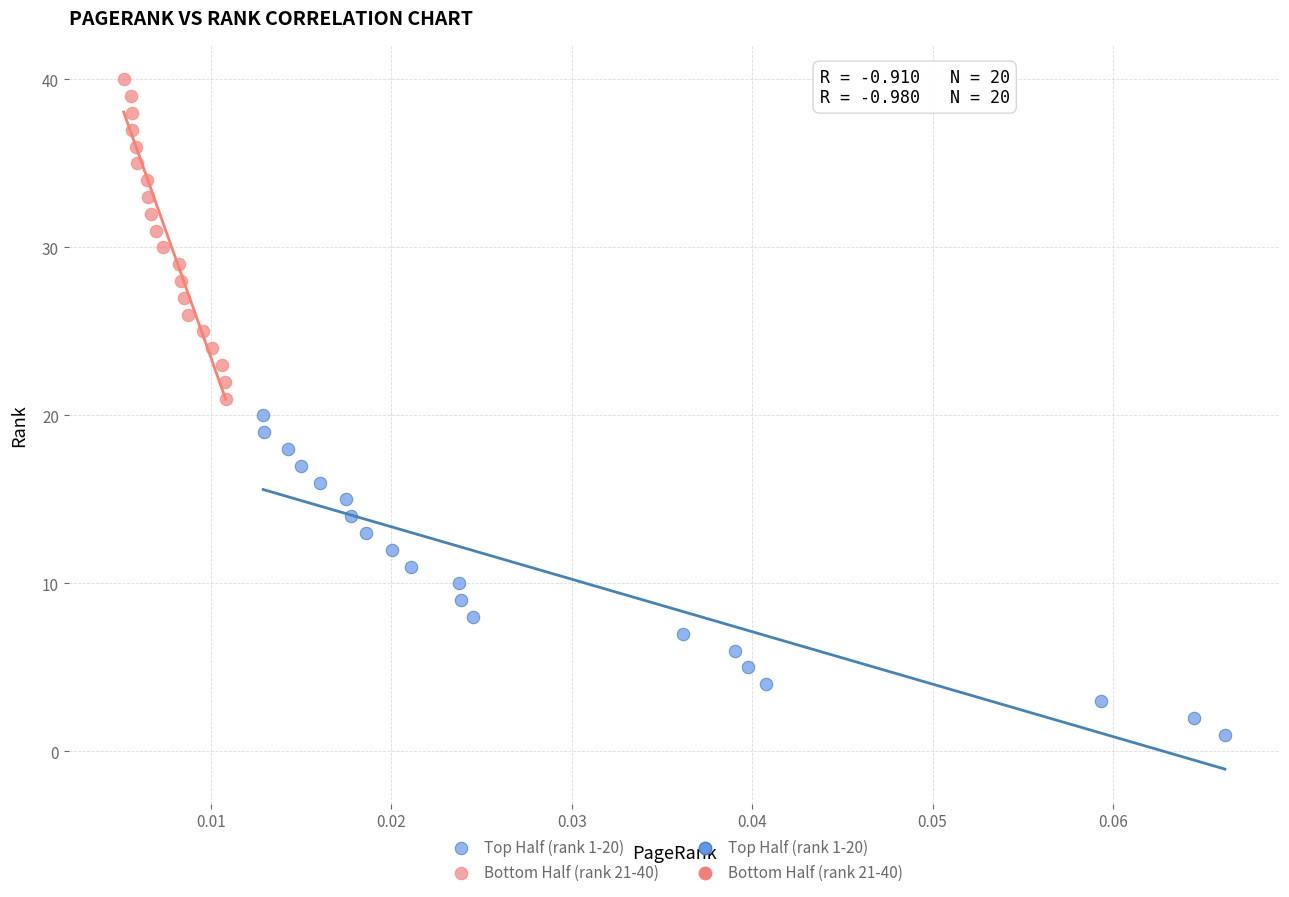

Which series reaches the maximum Y coordinate?

Bottom Half (rank 21-40)